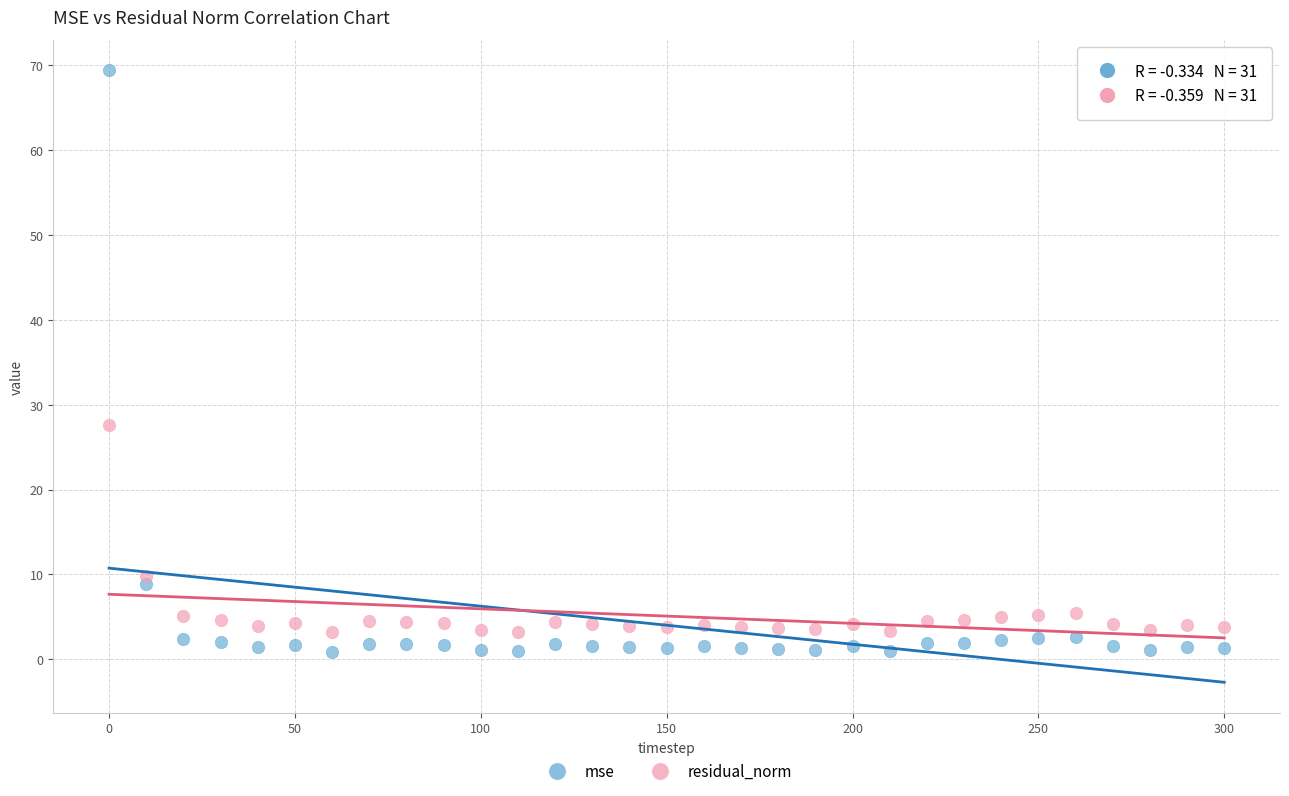

Which series reaches the maximum Y coordinate?

mse